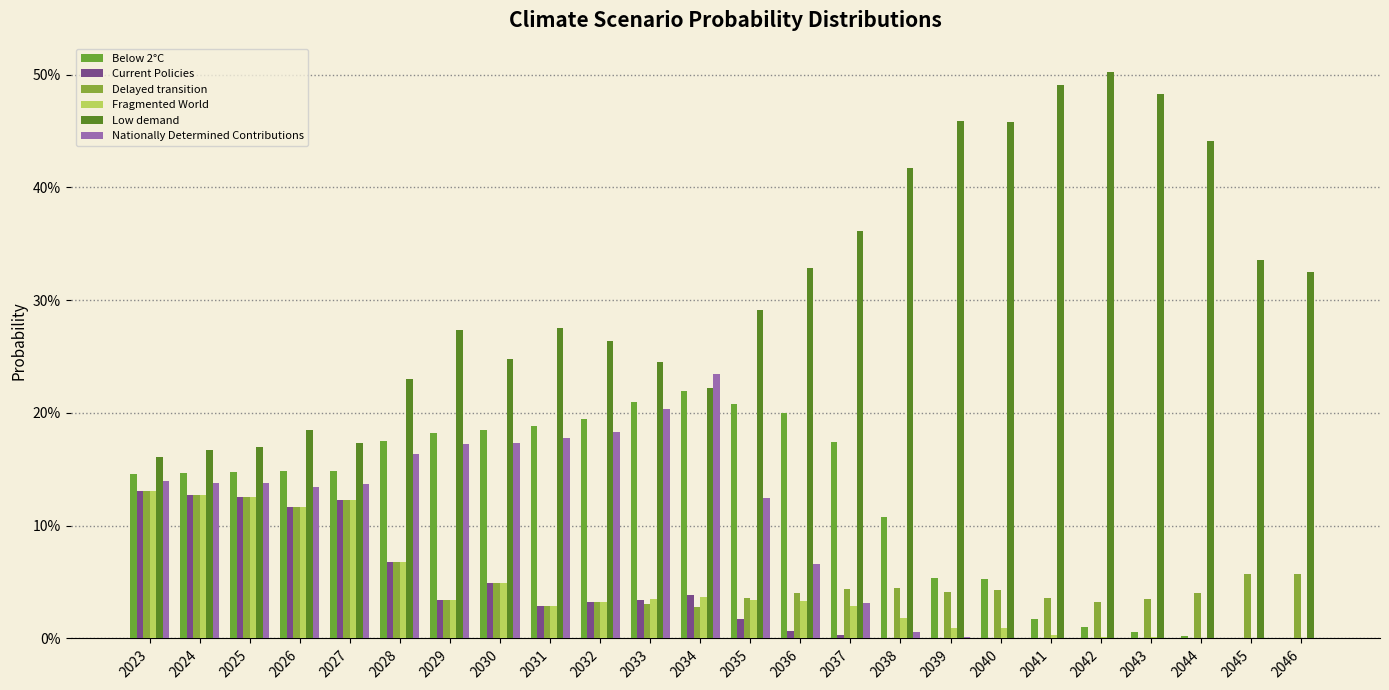

Are the bars grouped side by side (vs. stacked)?

Yes